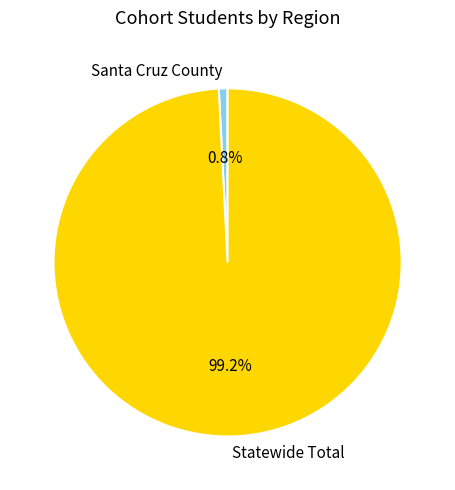

Does Statewide Total account for over 50% of the chart?

Yes